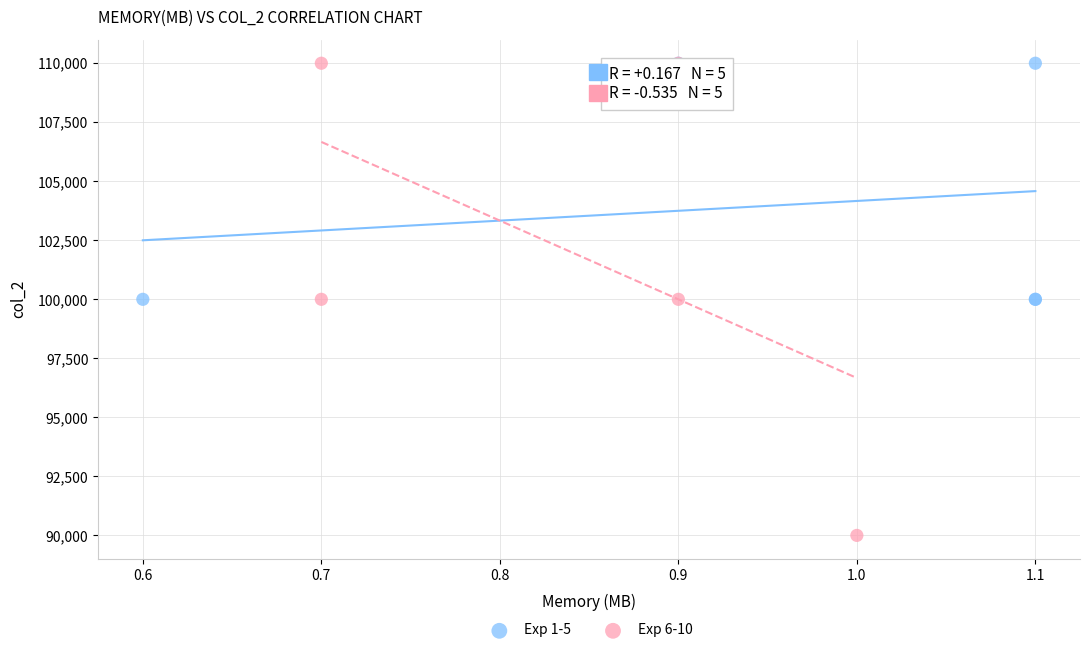

Which series contains the lowest Y value?

Exp 6-10